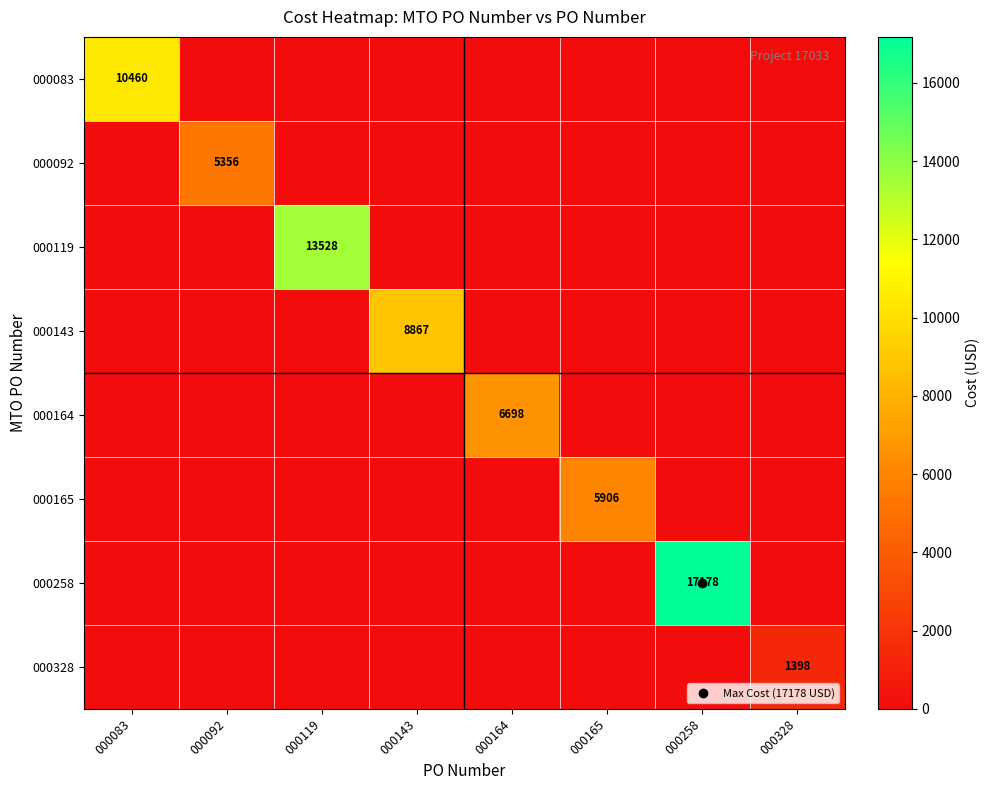

What is the sum of all 000143 values?

8867